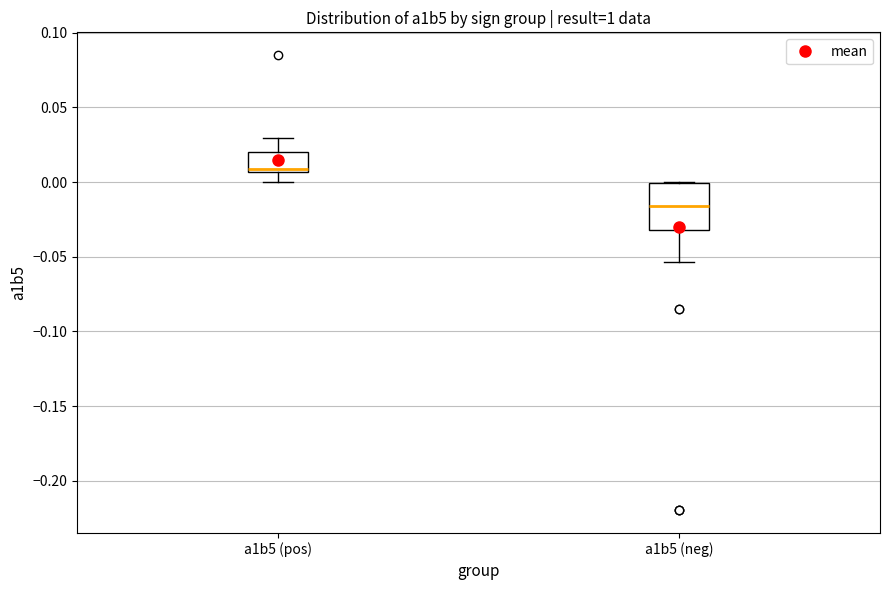

Reading left to right, read every box against the y-axis: the position of its median line, the range the box covers, and the ends of its whiskers. The values are not printed on the chart, so give them approximately, as read against the axis.

a1b5 (pos): median 0.010, box 0.005 to 0.020, whiskers 0.000 to 0.030
a1b5 (neg): median -0.015, box -0.030 to 0.000, whiskers -0.055 to 0.000